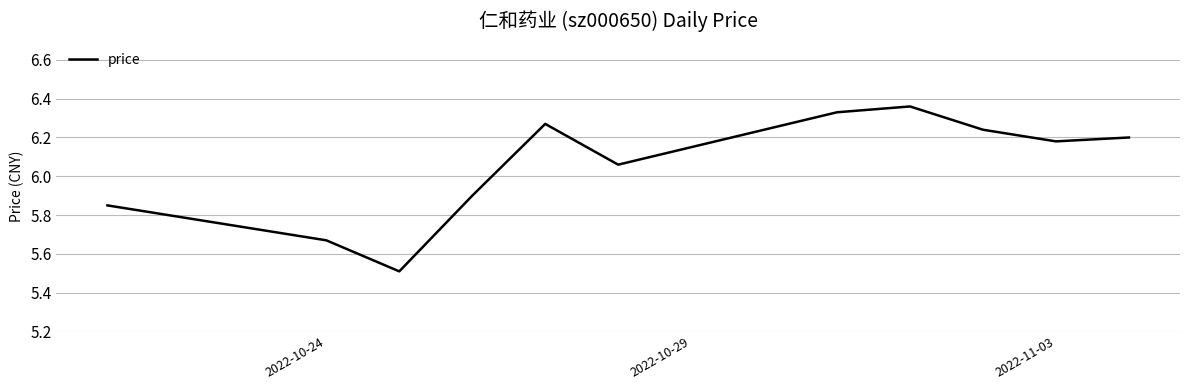

What is the minimum value shown in the chart?

5.5